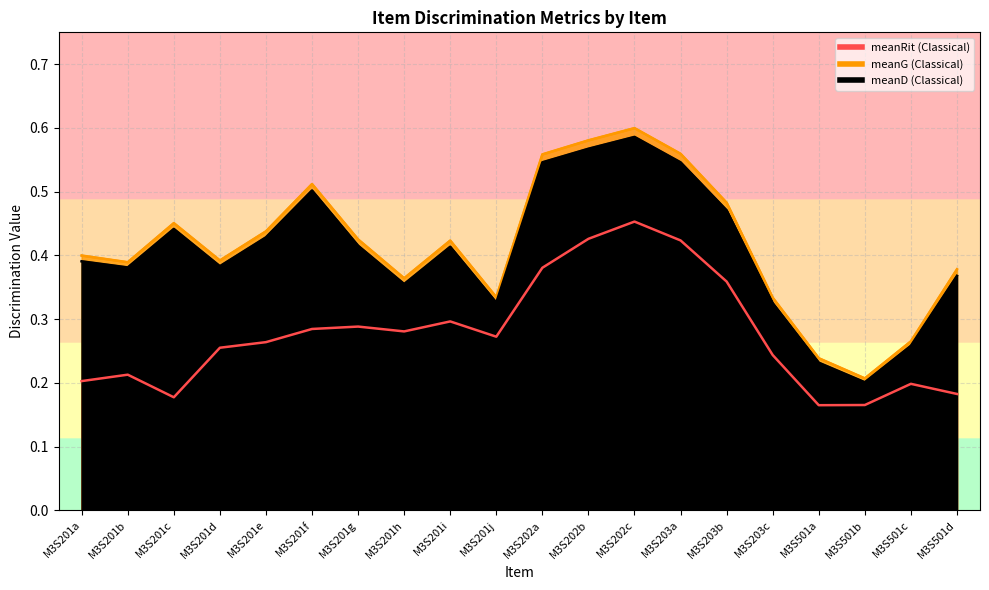

Where is the first local minimum for meanRit (Classical)?

M3S201c